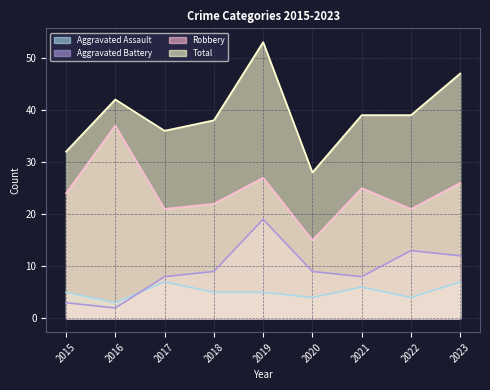

At how many categories does at least one series exceed 4?

9